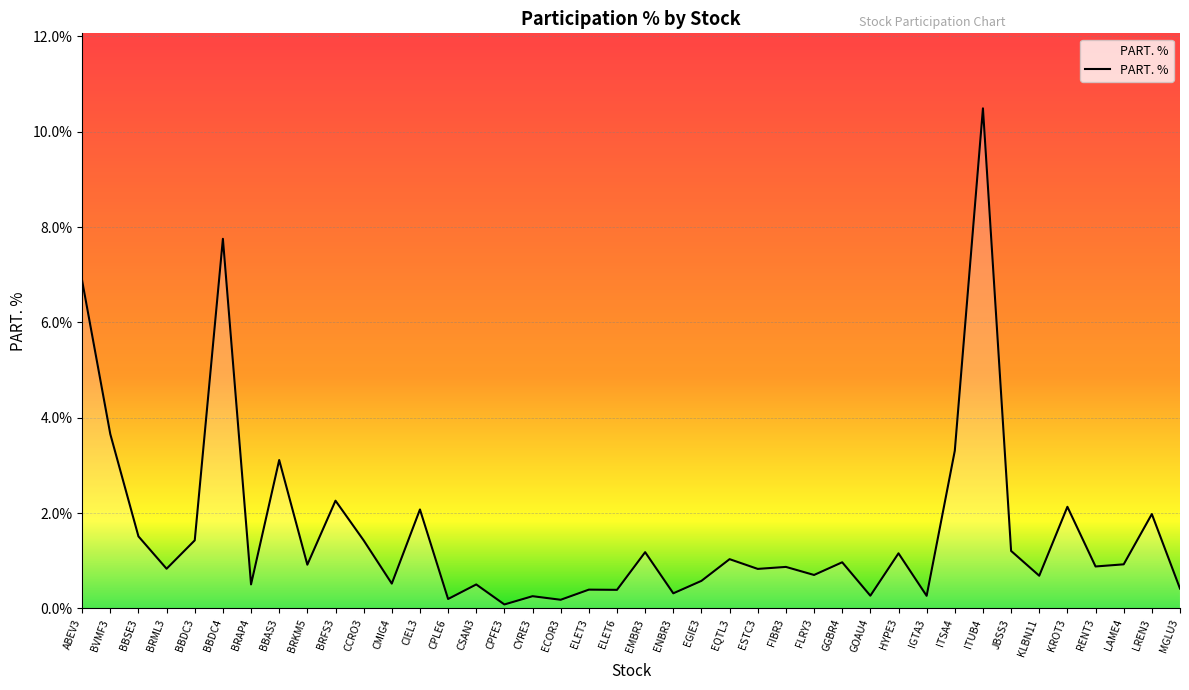

What is the greatest value displayed?

10.5